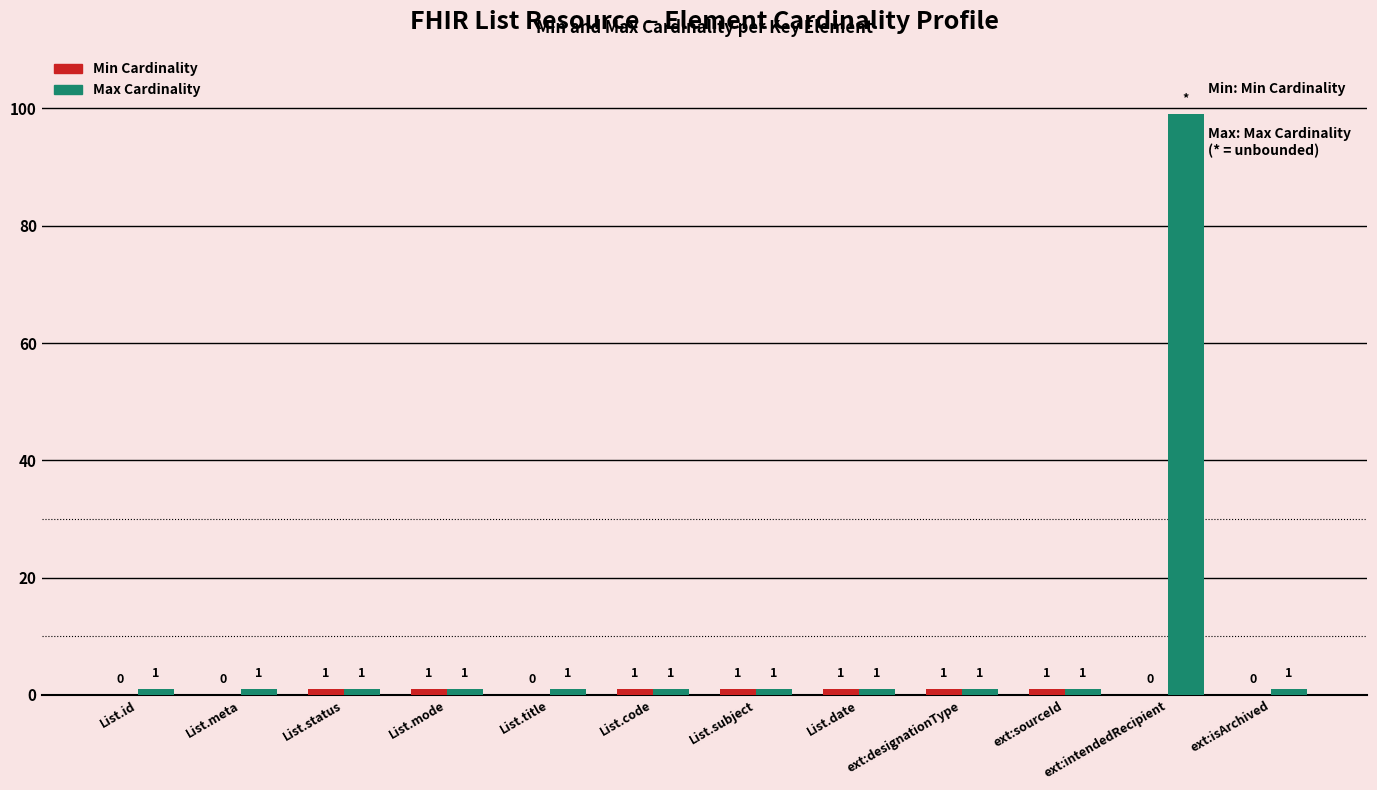

True or false: Max Cardinality has a value of 1 at List.code.

True